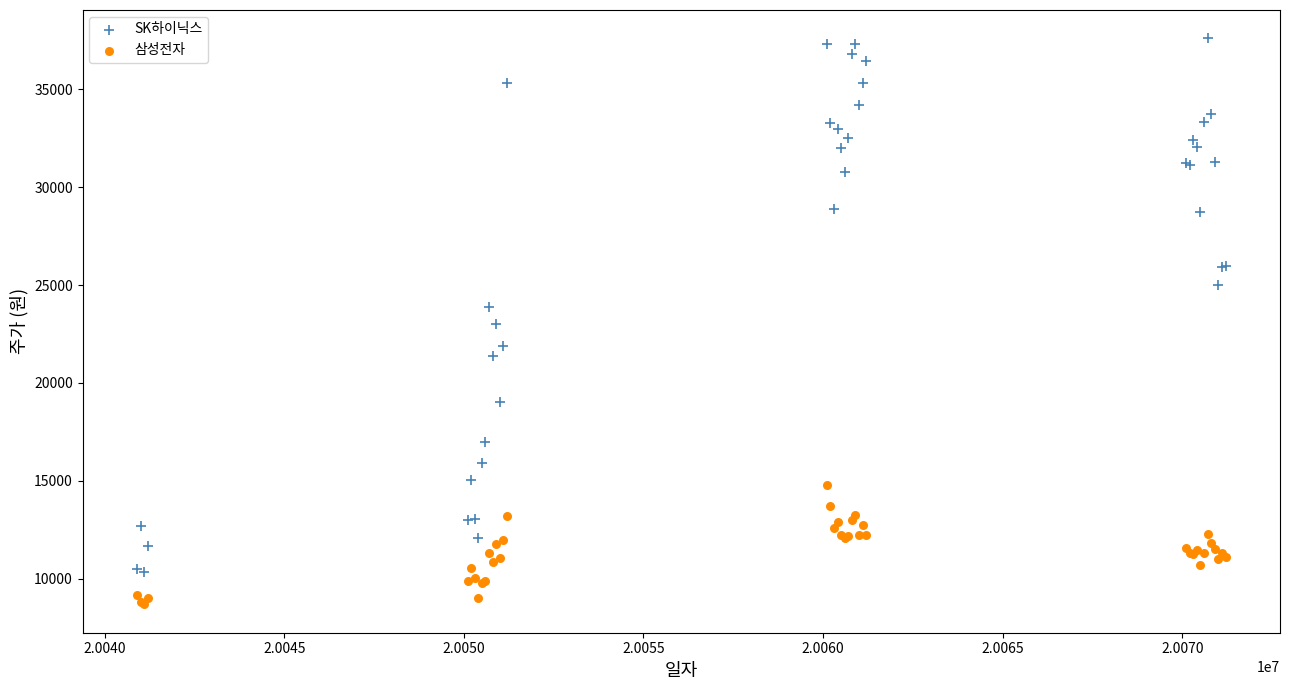

What are all the series names shown in the legend?

SK하이닉스, 삼성전자